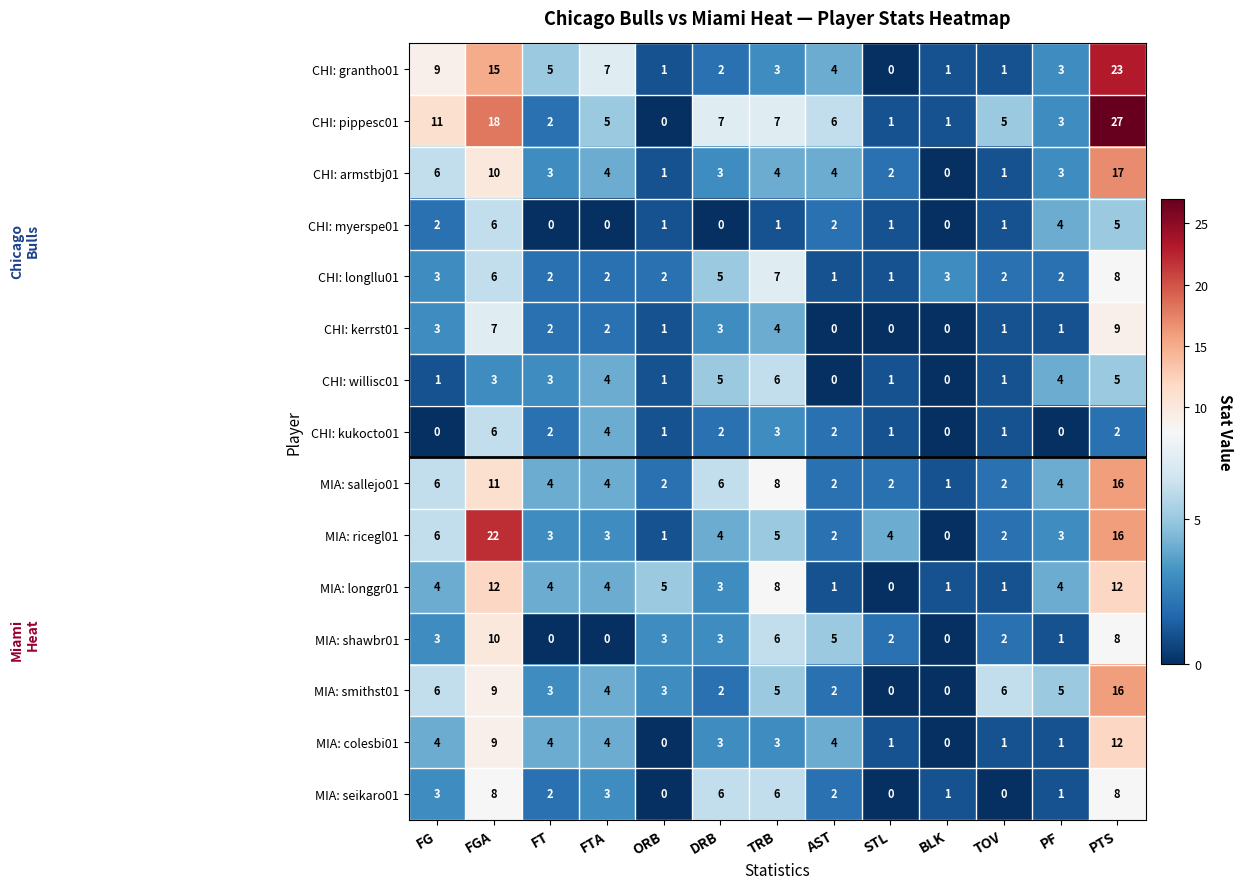

What is the total value across all series at FT?

39